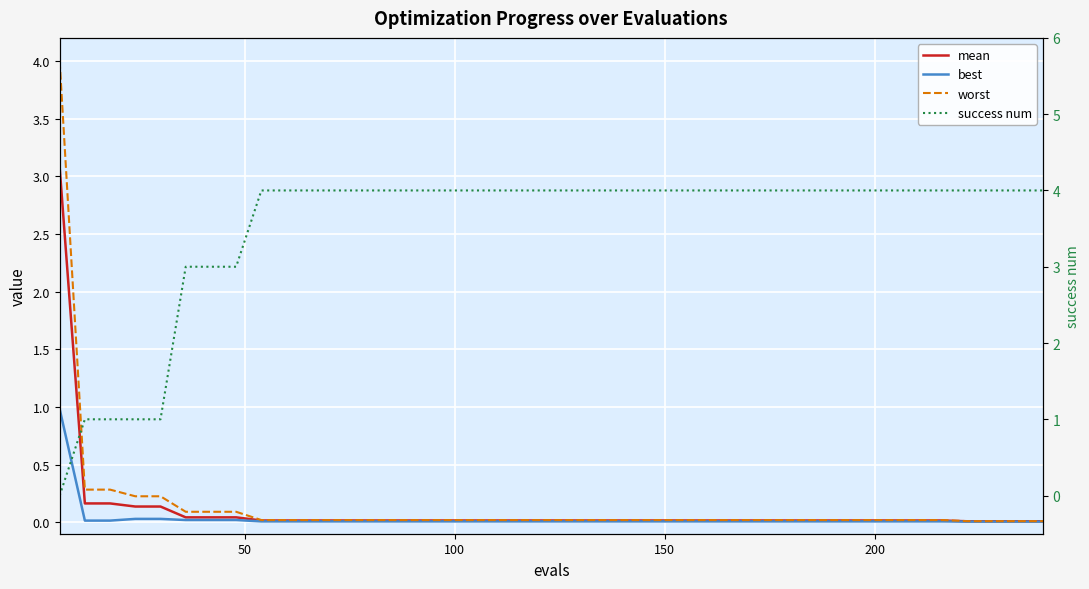

Which series has the largest total across all categories?

success num